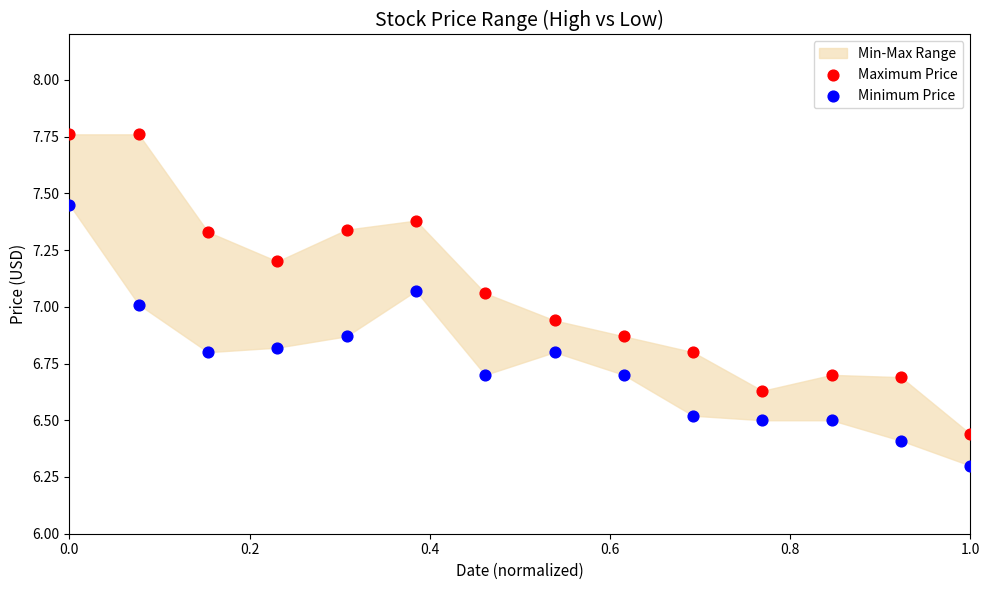

Which series has the largest Y range (max minus min)?

Maximum Price